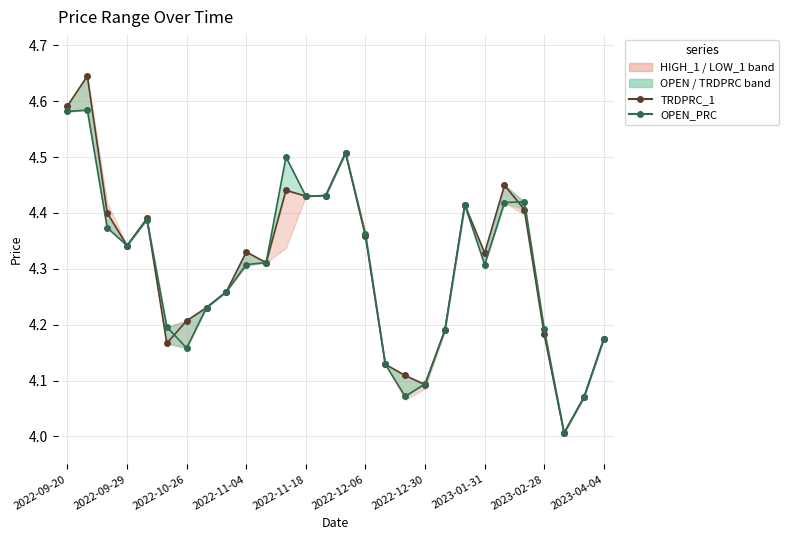

Which series ends up on top after the final intersection of OPEN_PRC and TRDPRC_1?

OPEN_PRC